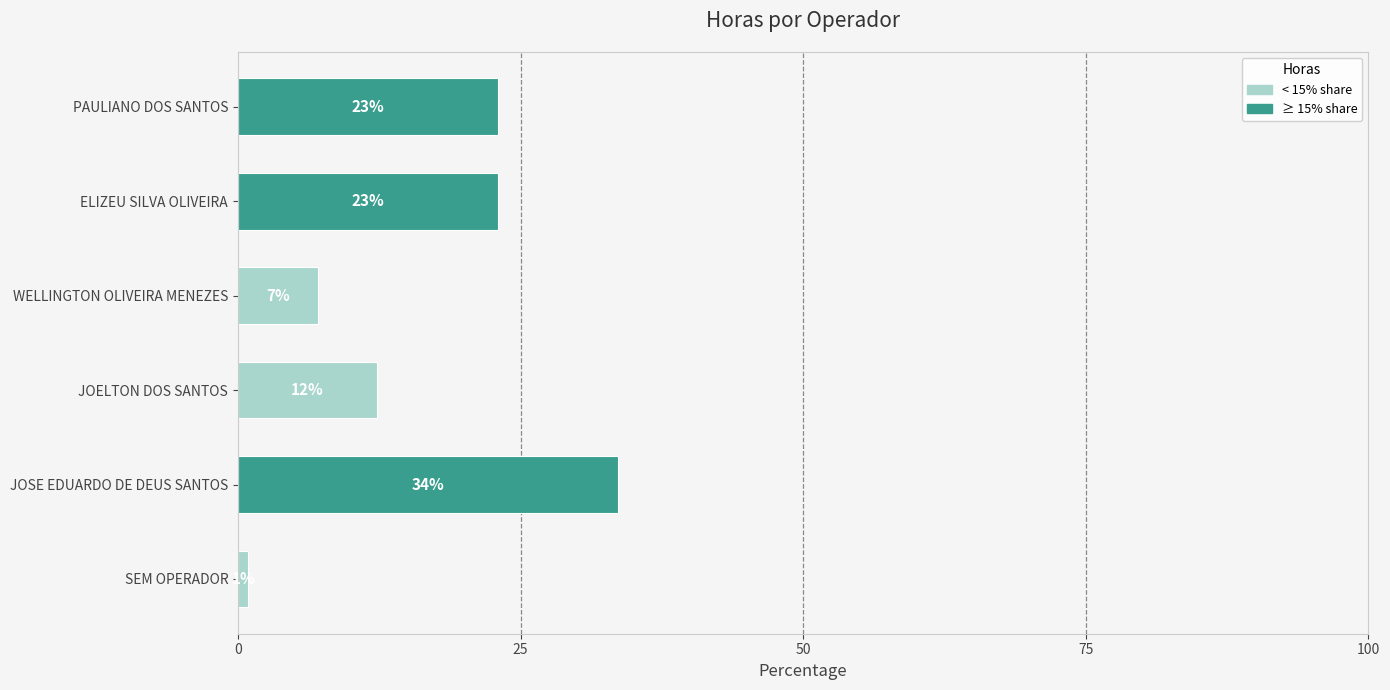

Does the chart contain stacked bars?

No